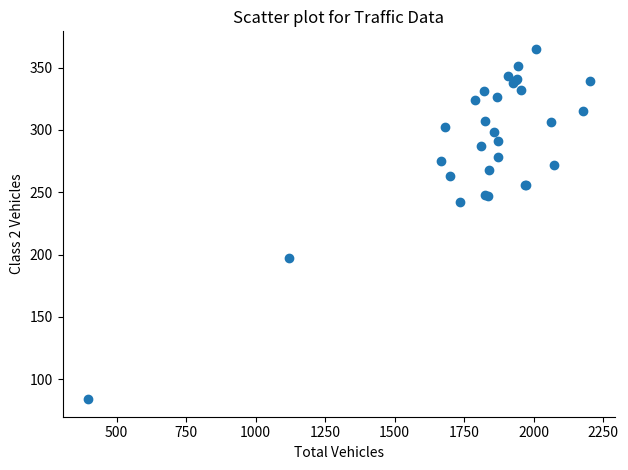

What Y value in the scatter plot is closest to 224?

242